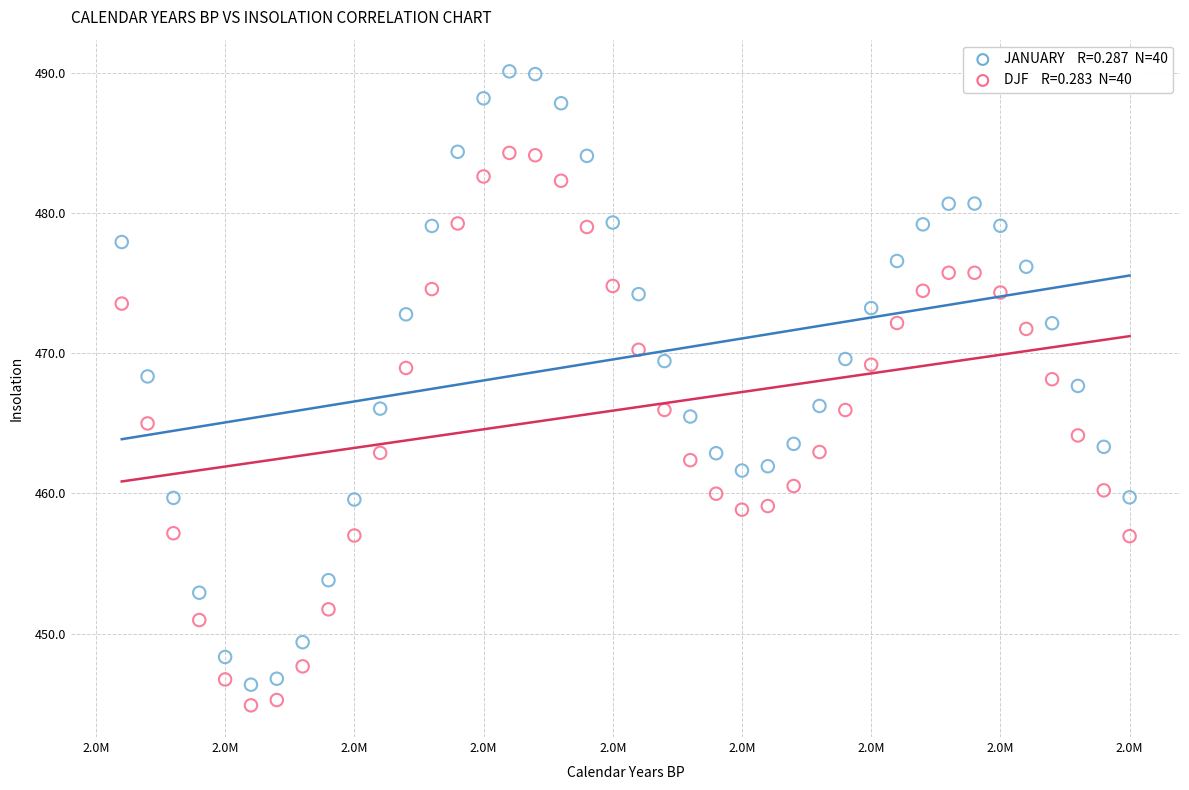

Across all data points, what is the range of Y values (max minus min)?

45.2